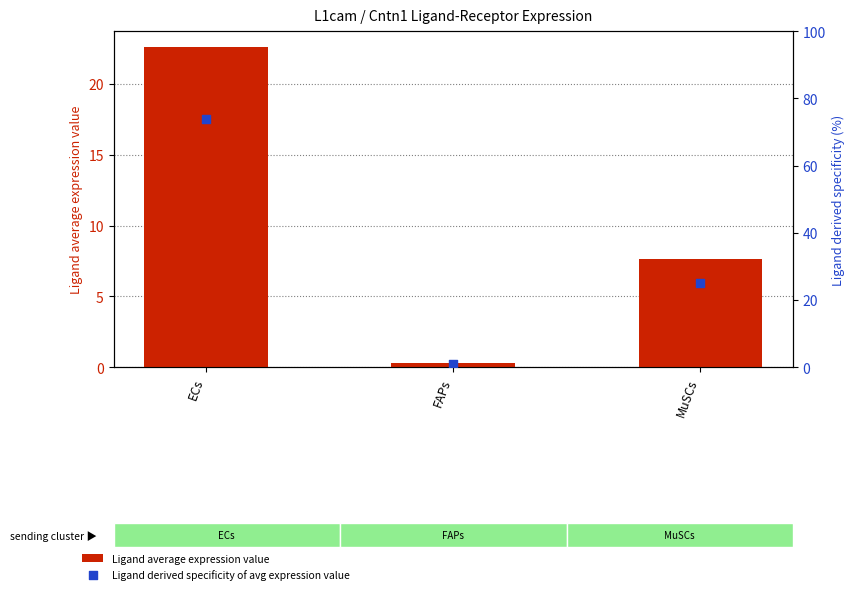

Is the value of Ligand derived specificity of avg expression value at MuSCs greater than the value of Ligand average expression value at ECs?

Yes